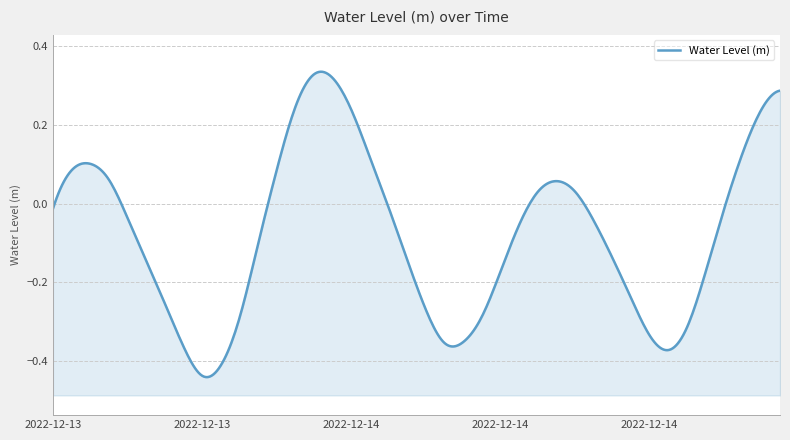

Rank the categories by value from highest to lowest.

2022-12-14 02:00, 2022-12-14 03:00, 2022-12-15 03:00, 2022-12-14 01:00, 2022-12-14 04:00, 2022-12-15 02:00, 2022-12-15 01:00, 2022-12-14 05:00, 2022-12-13 14:00, 2022-12-14 00:00, 2022-12-13 13:00, 2022-12-13 15:00, 2022-12-14 15:00, 2022-12-14 16:00, 2022-12-14 14:00, 2022-12-14 06:00, 2022-12-13 12:00, 2022-12-15 00:00, 2022-12-13 16:00, 2022-12-14 17:00, 2022-12-14 13:00, 2022-12-13 23:00, 2022-12-14 18:00, 2022-12-14 07:00, 2022-12-13 17:00, 2022-12-14 12:00, 2022-12-14 23:00, 2022-12-14 19:00, 2022-12-13 18:00, 2022-12-14 08:00, 2022-12-14 11:00, 2022-12-13 22:00, 2022-12-14 22:00, 2022-12-14 20:00, 2022-12-14 10:00, 2022-12-14 09:00, 2022-12-13 19:00, 2022-12-14 21:00, 2022-12-13 21:00, 2022-12-13 20:00